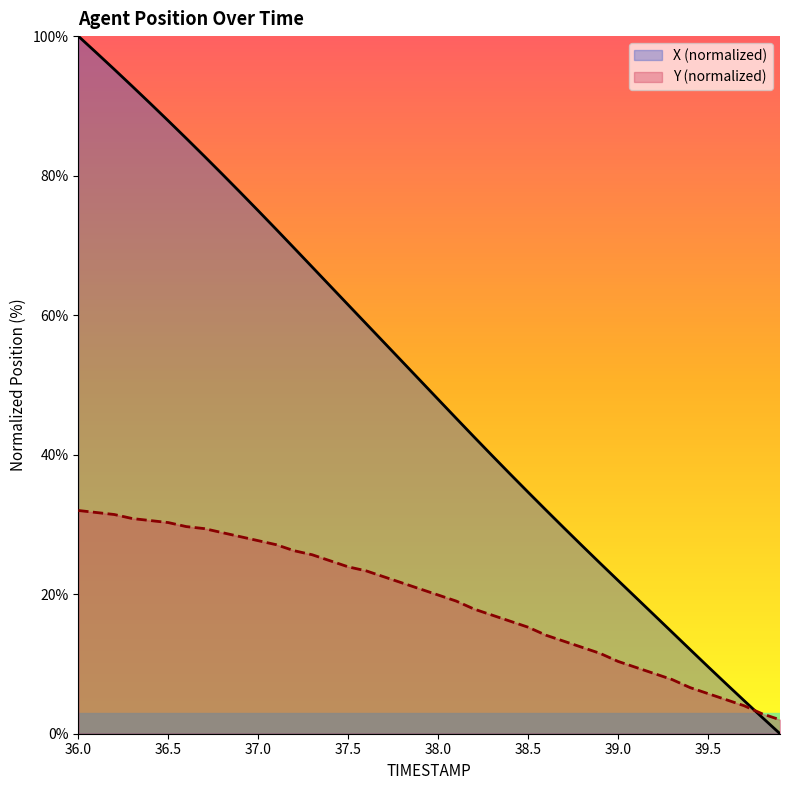

Rank the series by their maximum value, from lowest to highest.

Y, X